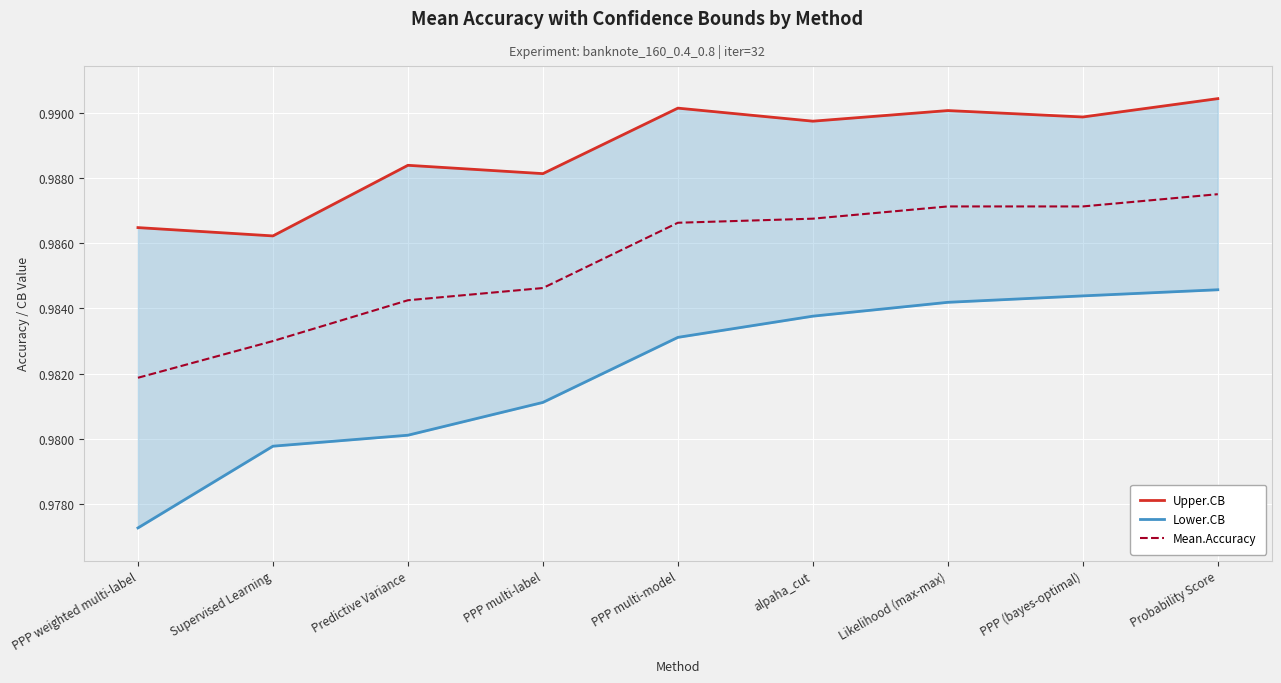

Is the value of Upper.CB at Probability Score greater than the value of Lower.CB at Likelihood (max-max)?

Yes